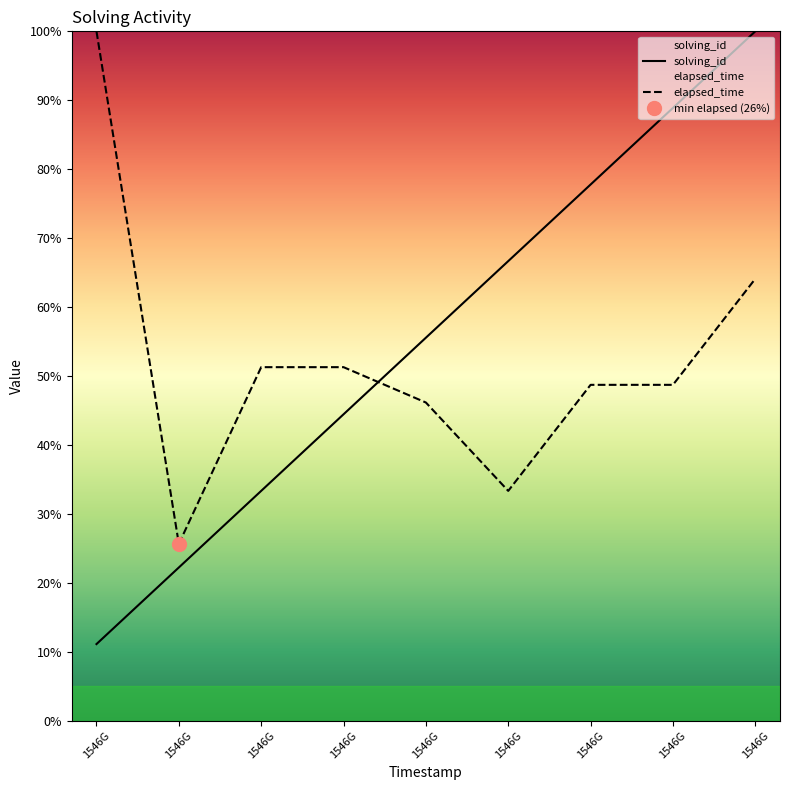

In elapsed_time, how many points are lower than both neighbors (excluding endpoints)?

2